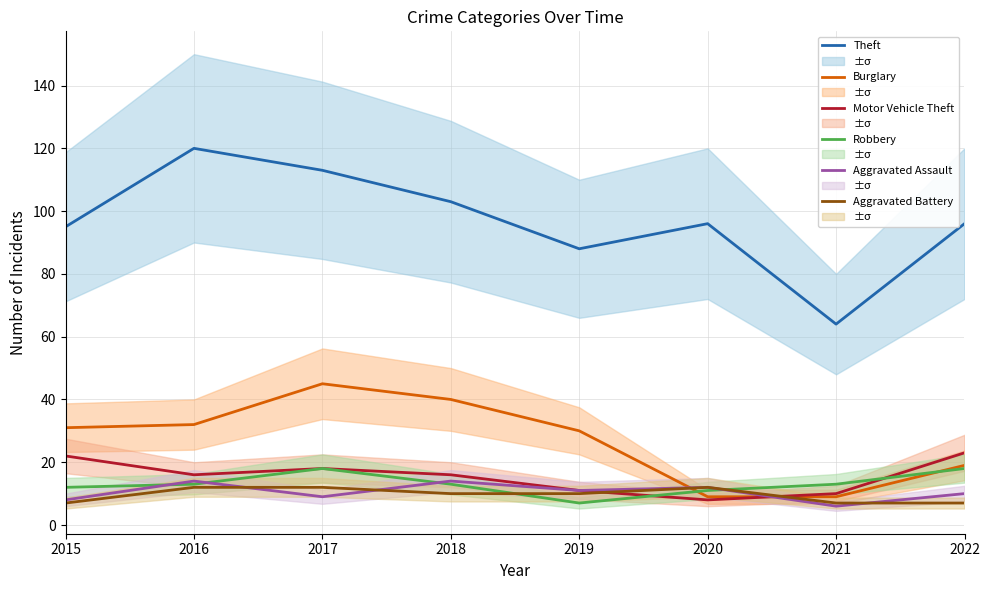

How many lines are shown in the chart?

6